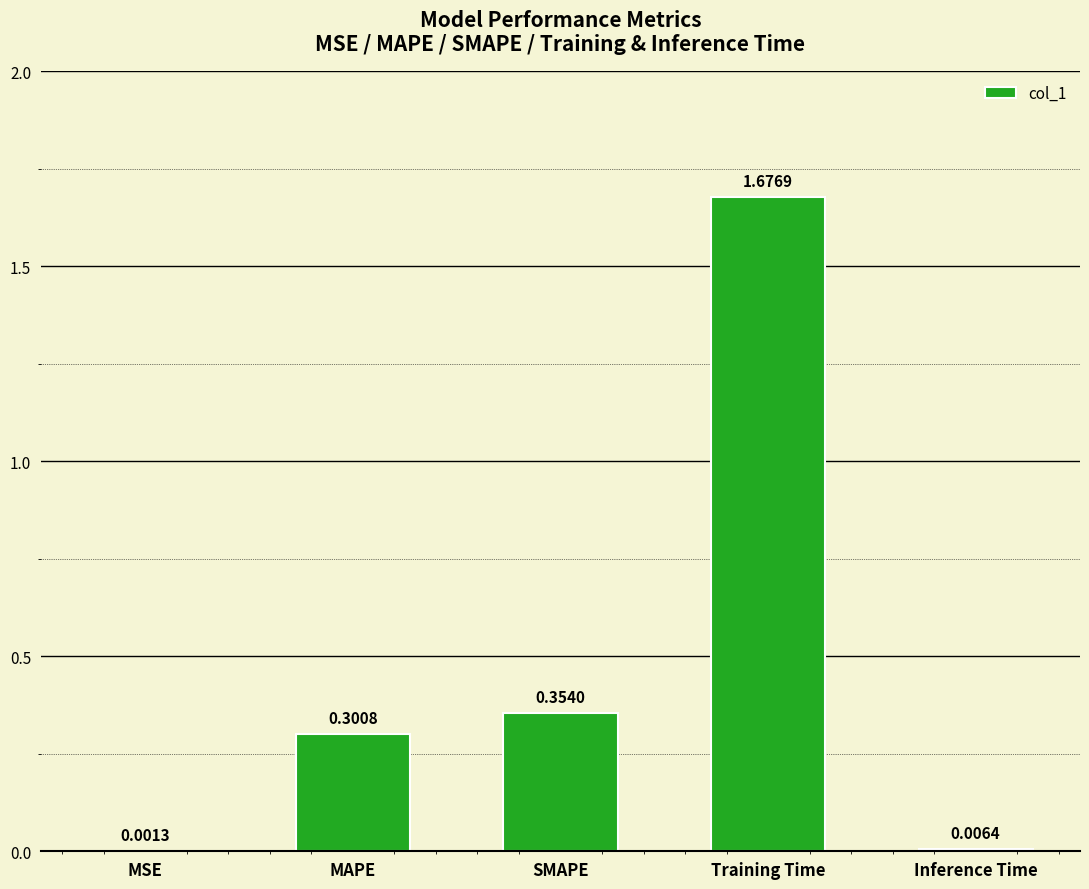

Are the bars horizontal?

No